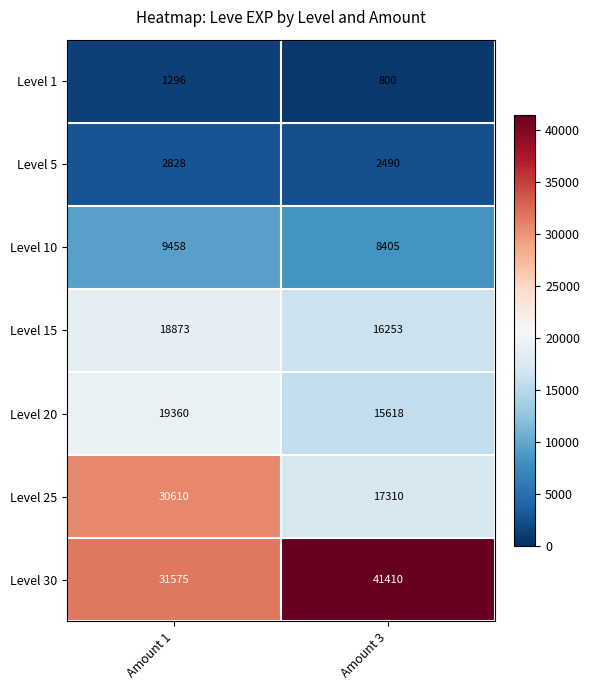

The value of Level 25 at Amount 3 is 17310. True or false?

True